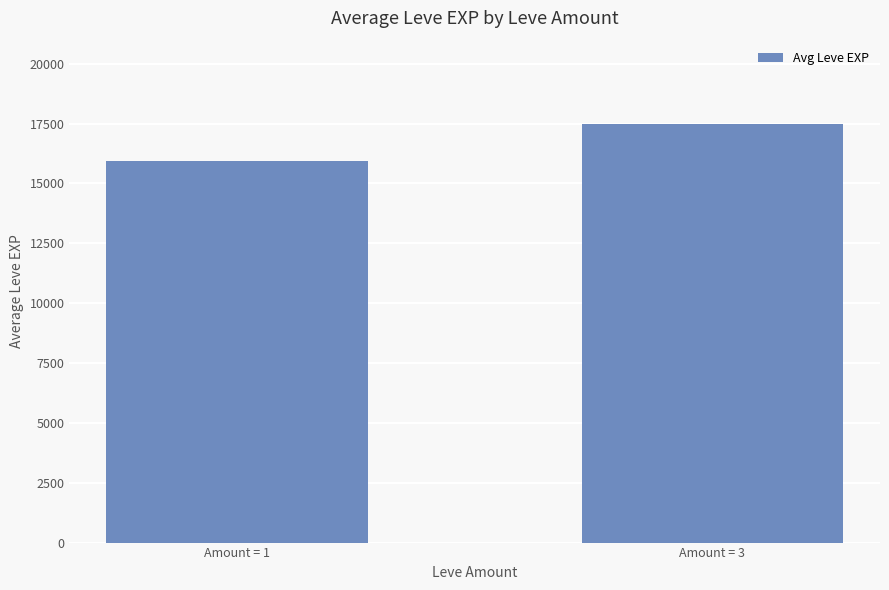

Count the number of values greater than 17468.

1